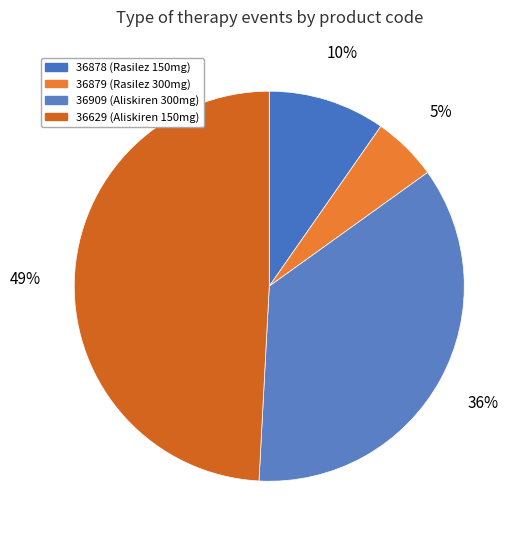

Is the sum of 36909 and 36879 greater than half?

No